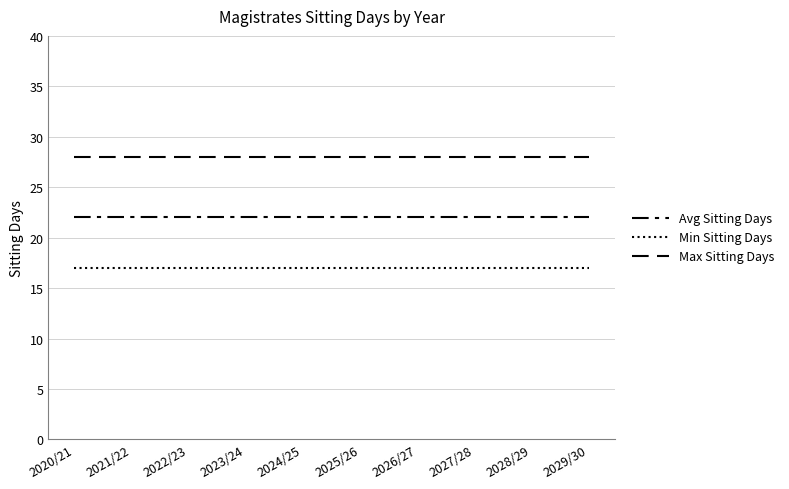

What is the maximum value for Min Sitting Days?

17